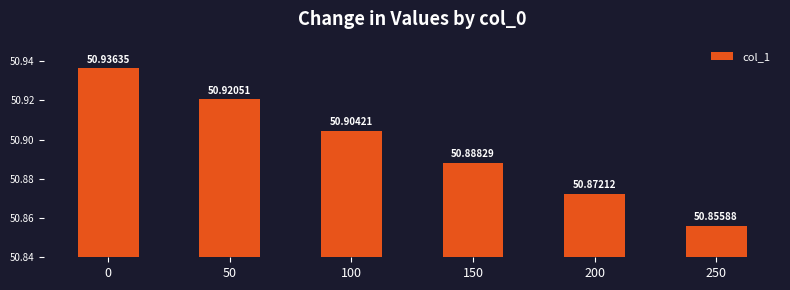

Reading left to right, list all the values displayed in this chart.

0=50.9	50=50.9	100=50.9	150=50.9	200=50.9	250=50.9